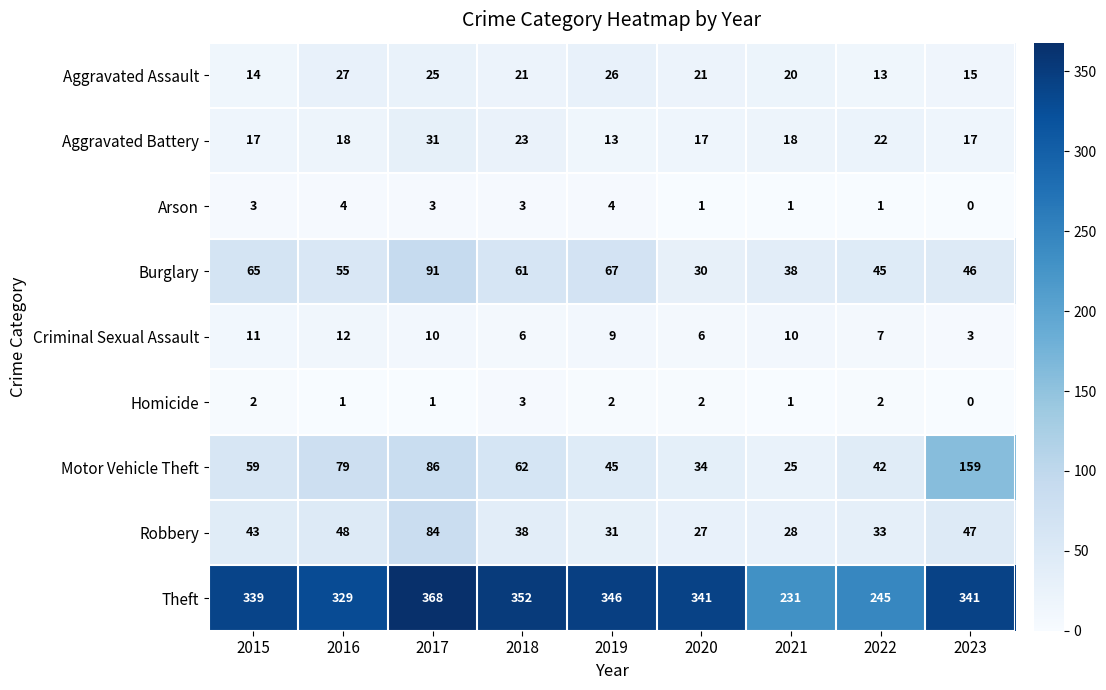

What is the maximum value for Criminal Sexual Assault?

12